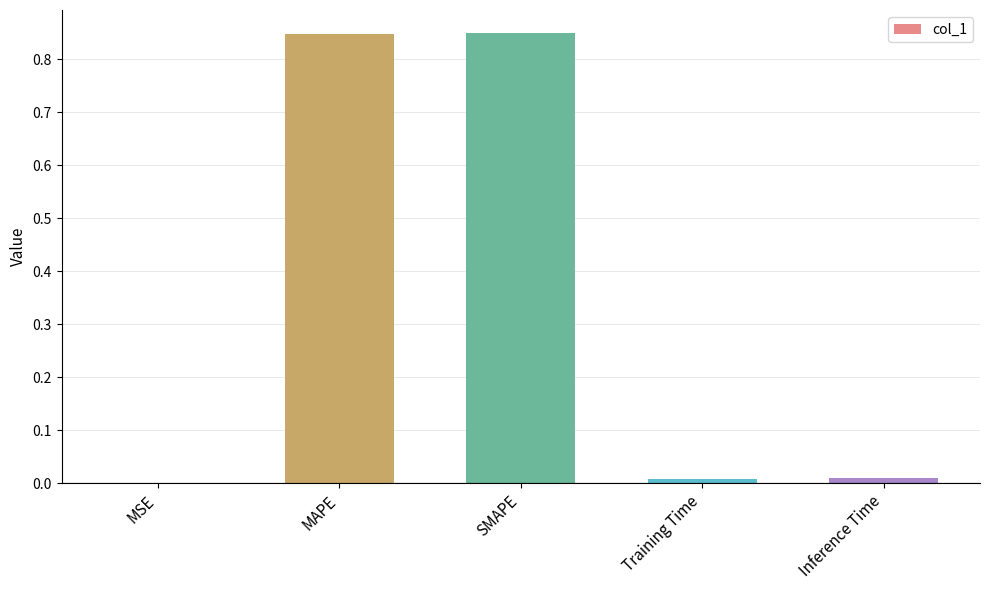

Are the bars horizontal?

No